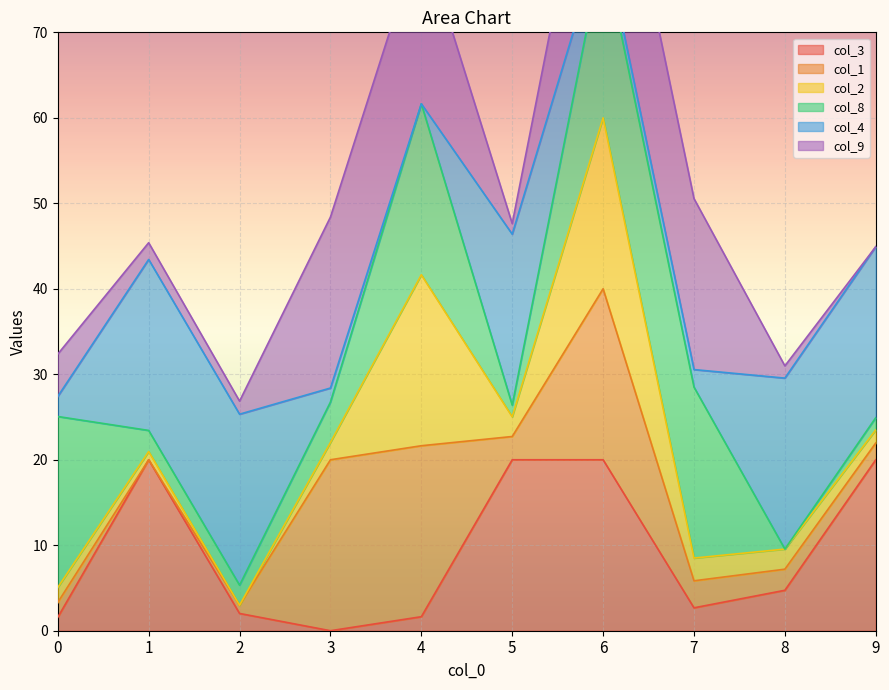

The col_3 series shows 20.0 at 9. True or false?

True